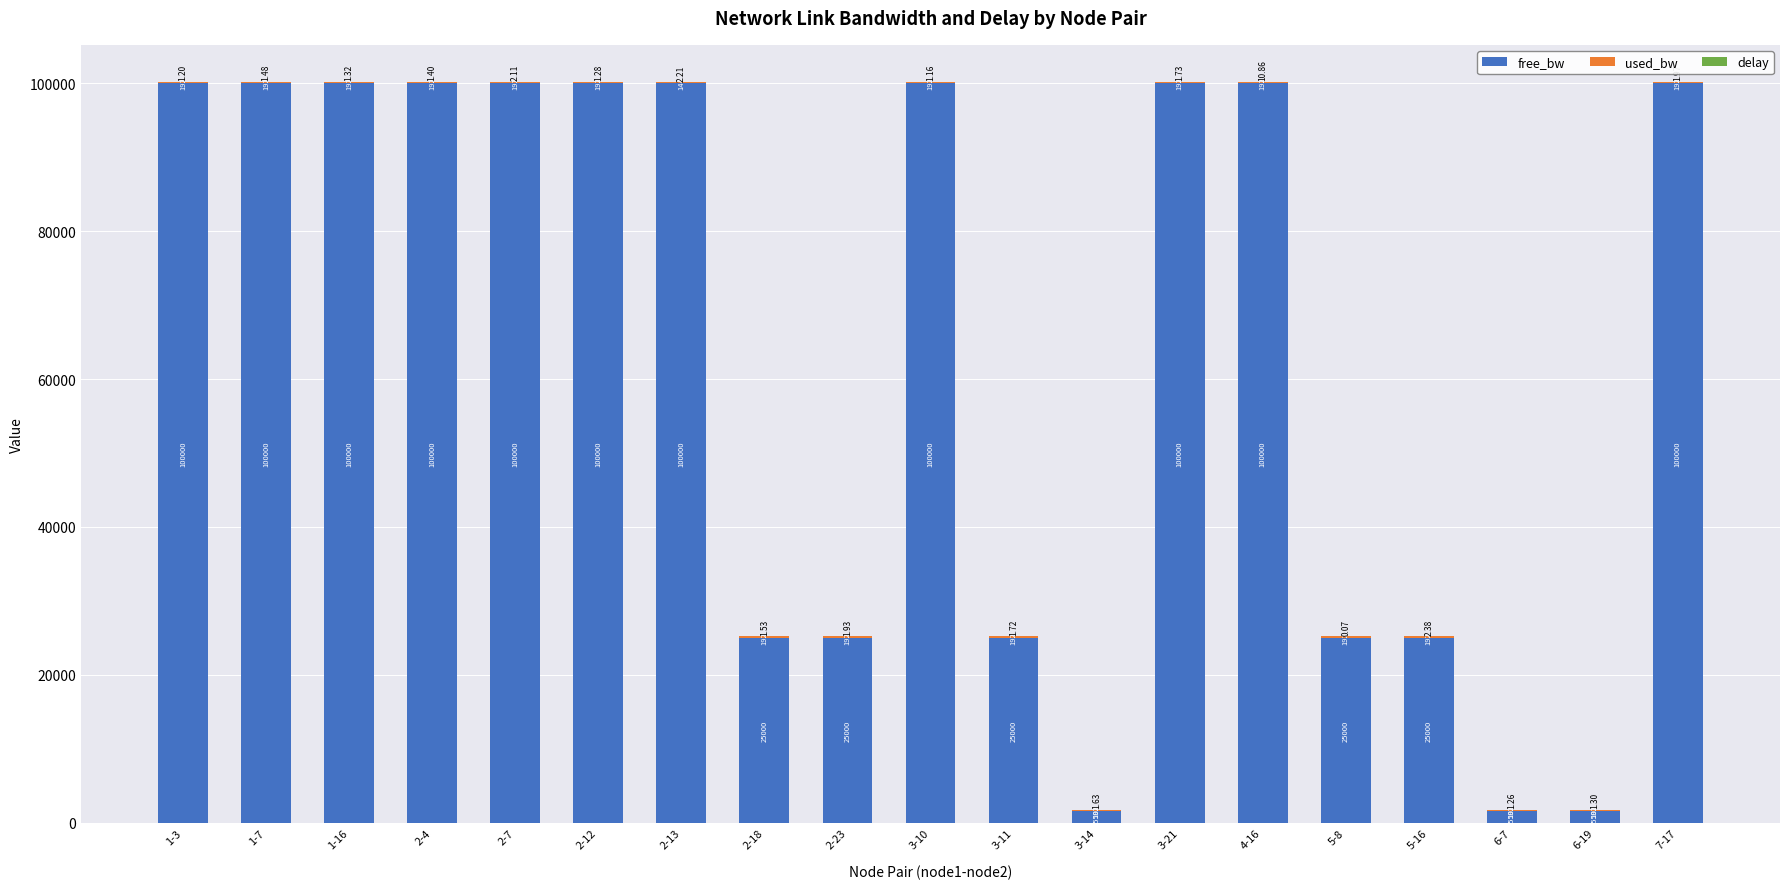

What is the sum of the free_bw values at 2-13 and 1-7?

199999.7